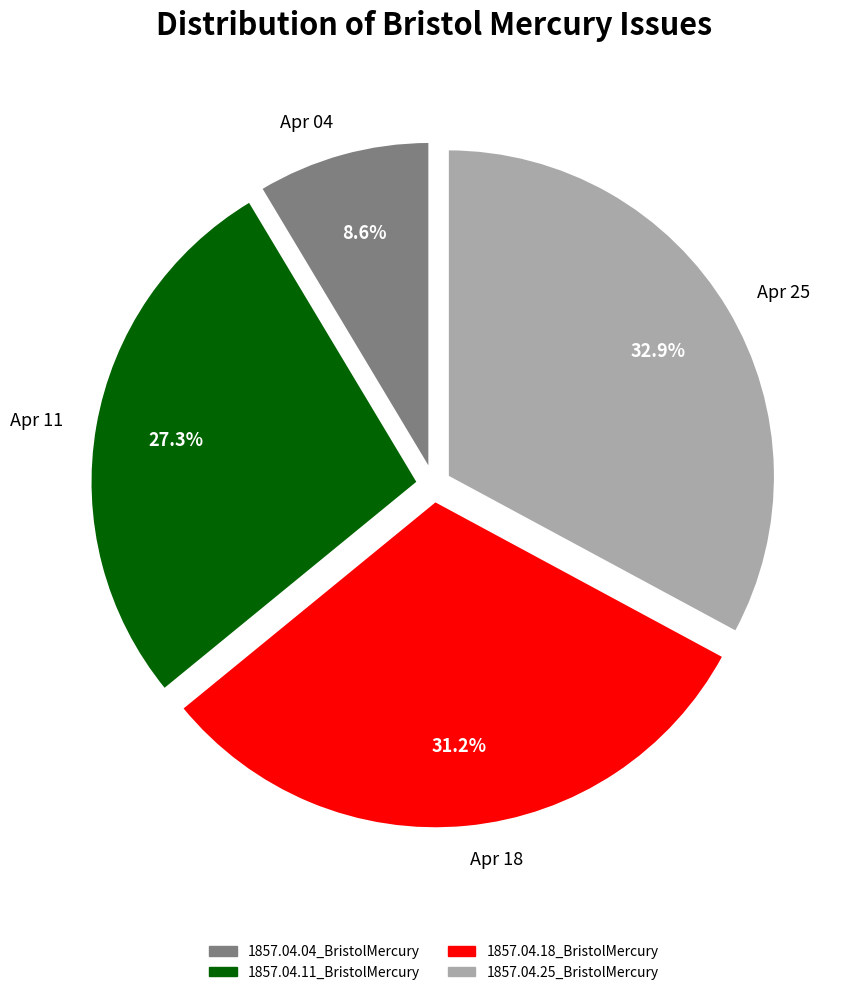

What percentage is NOT represented by Apr 25?

67.1%